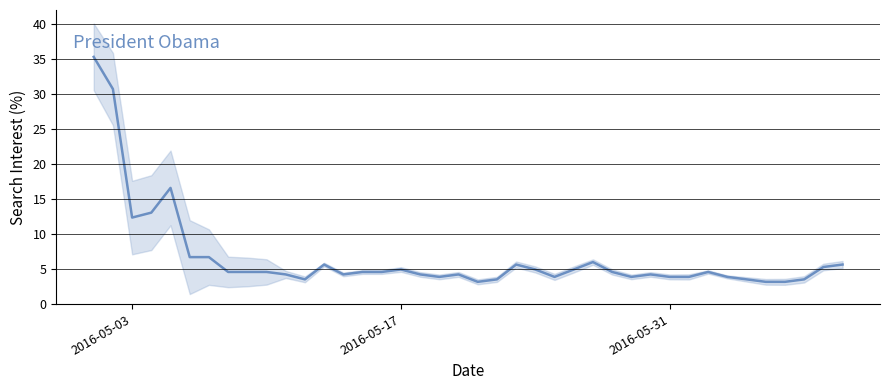

How many lines are shown in the chart?

1